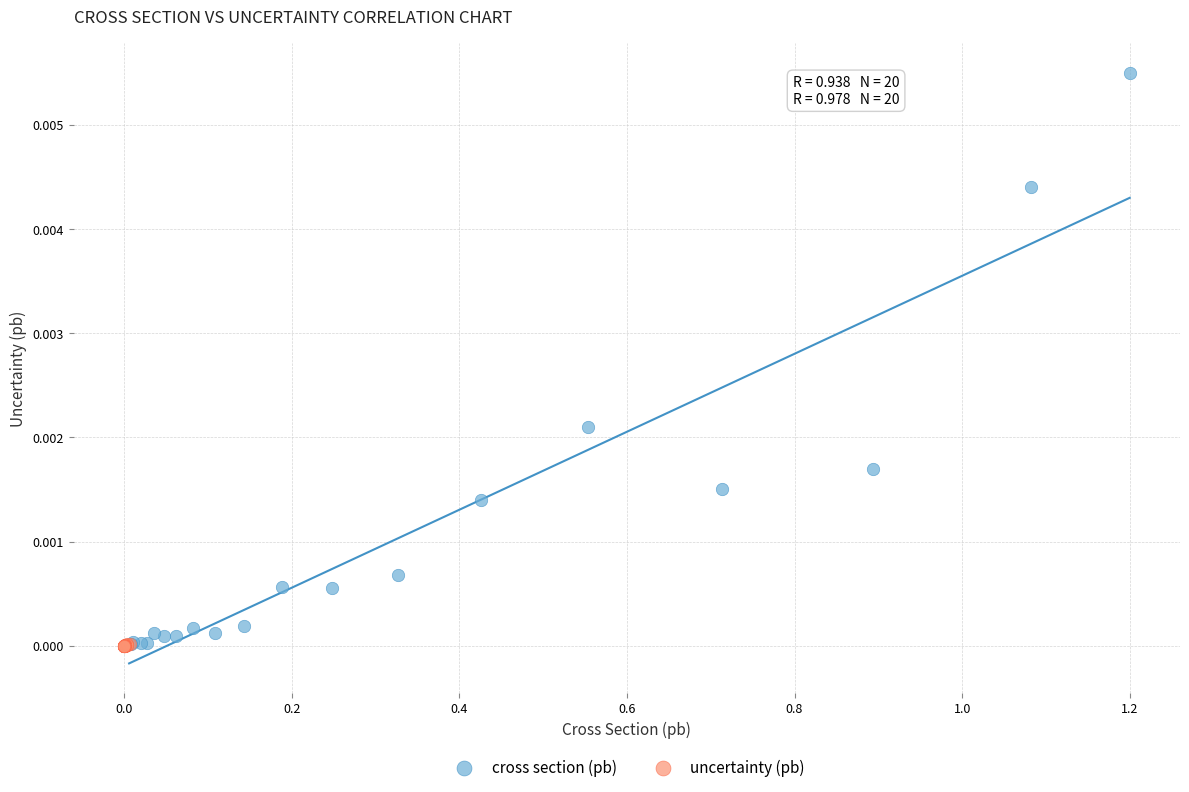

What are all the series names shown in the legend?

cross section (pb), uncertainty (pb)